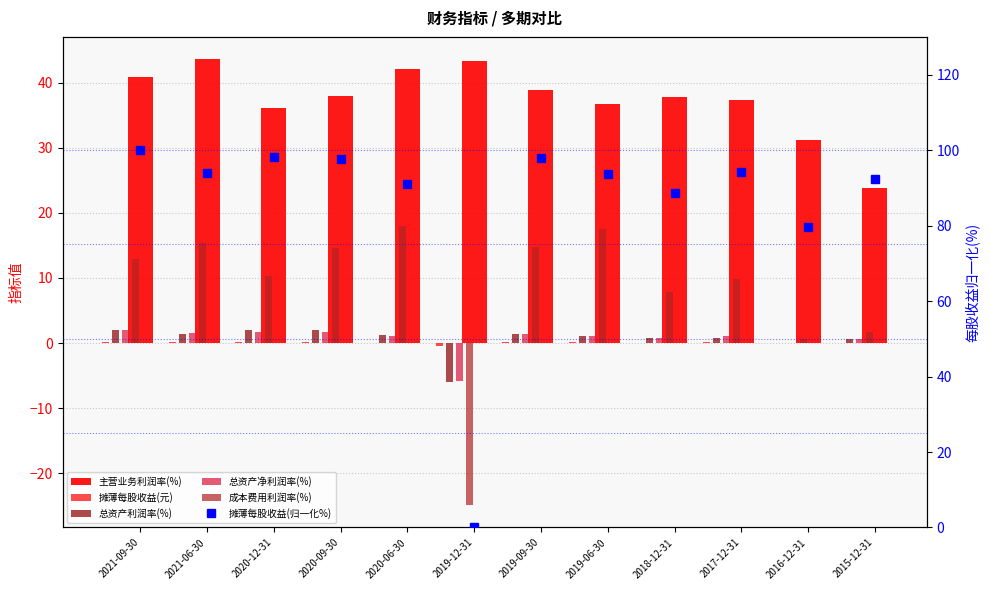

What is the sum of all 总资产利润率(%) values?

7.4